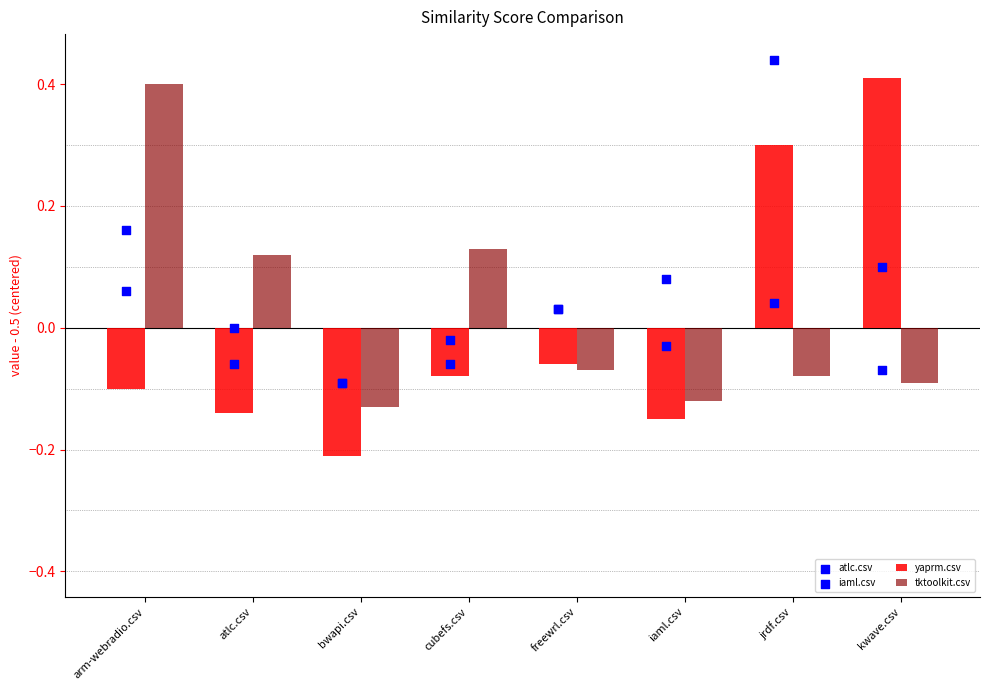

Which series reaches the minimum Y coordinate?

yaprm.csv